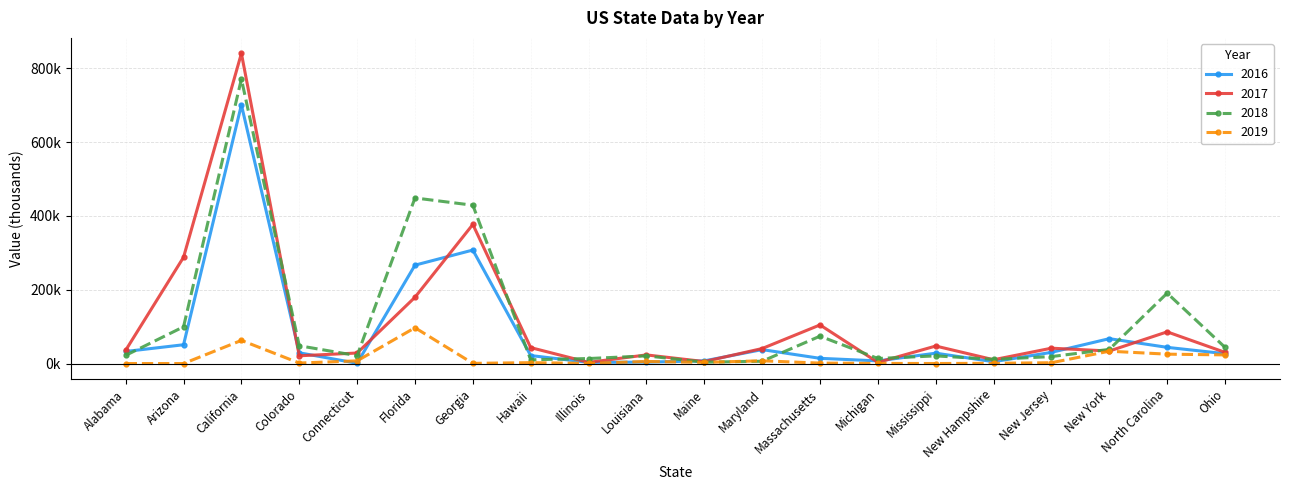

What is the sum of all 2018 values?

2305.4